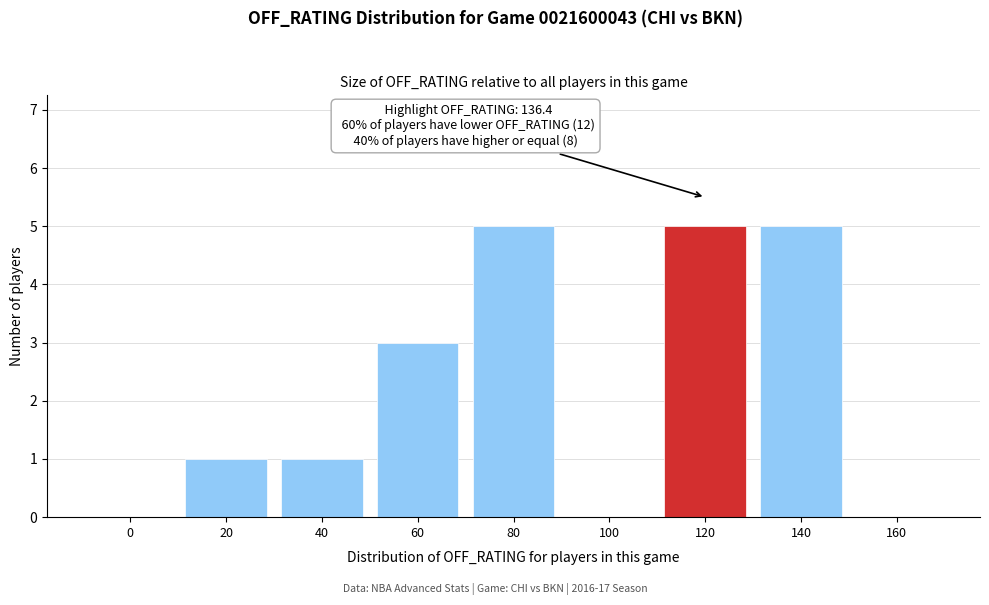

Reading left to right, extract all data points from this chart.

0=0	20=1	40=1	60=3	80=5	100=0	120=5	140=5	160=0